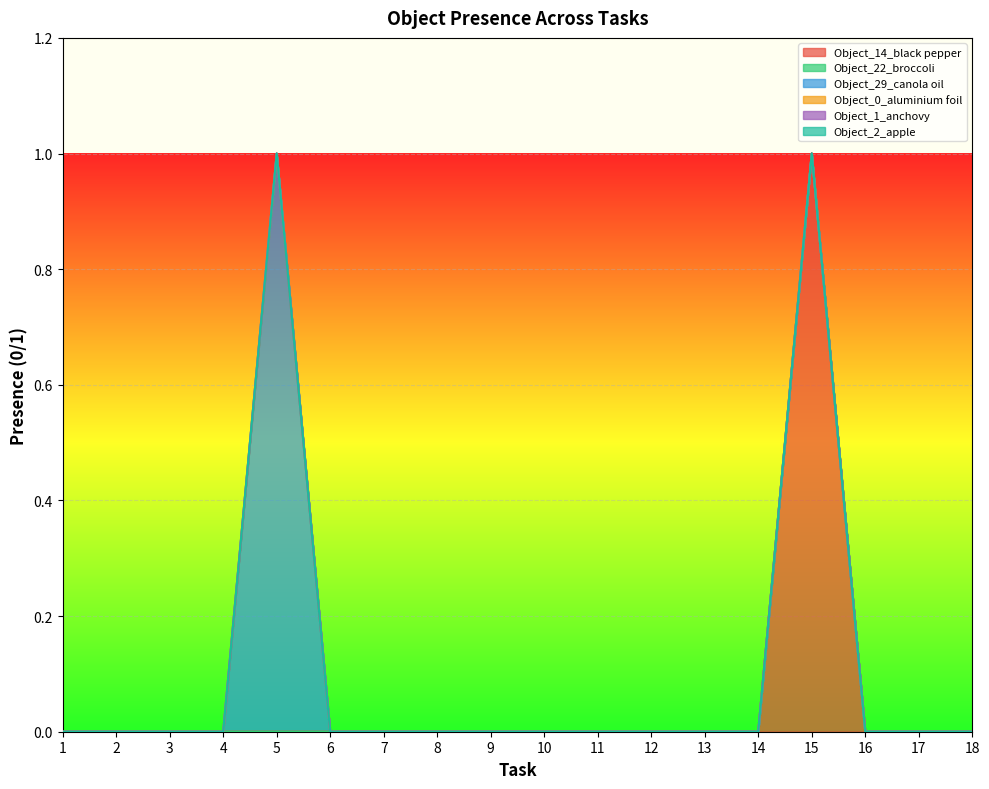

Which has a higher value, 6 or 10?

6